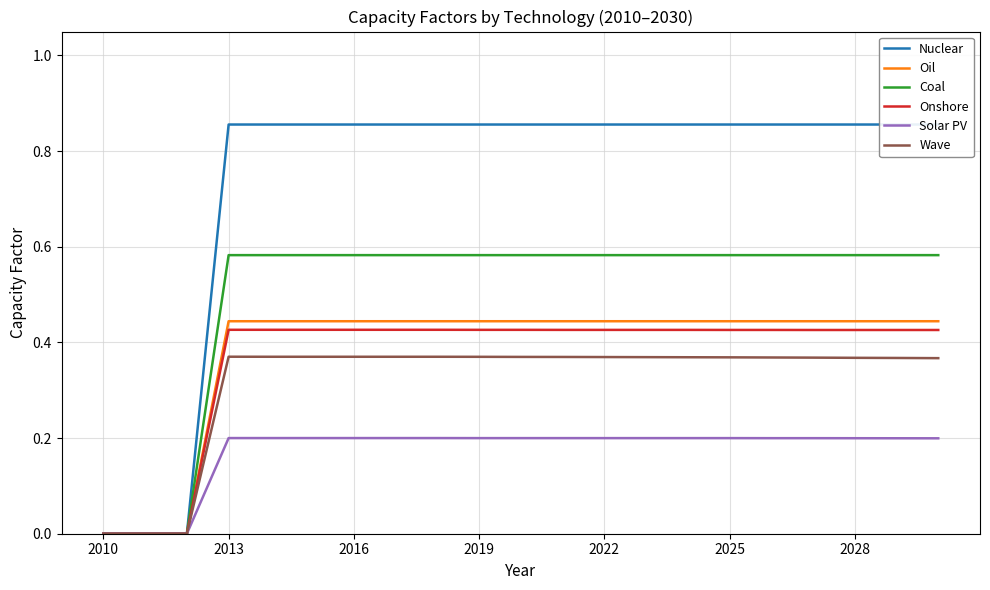

True or false: Nuclear has more than 2 points higher than both neighbors.

False